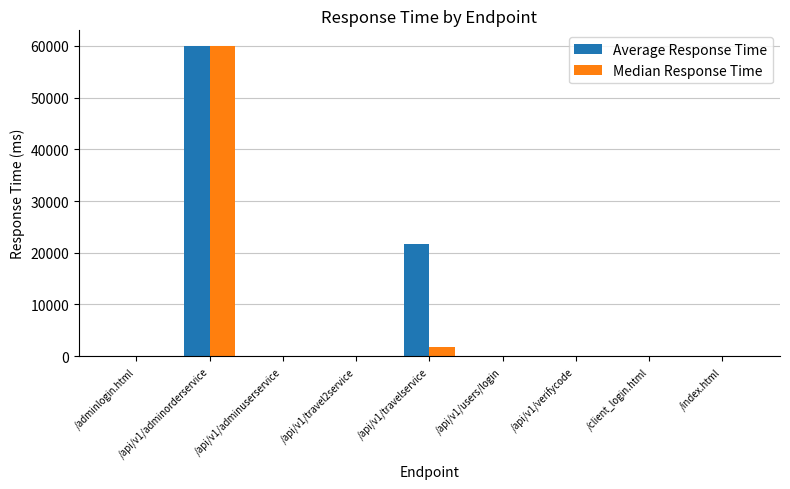

Which series changed the most between /api/v1/adminuserservice and /api/v1/travelservice?

Average Response Time